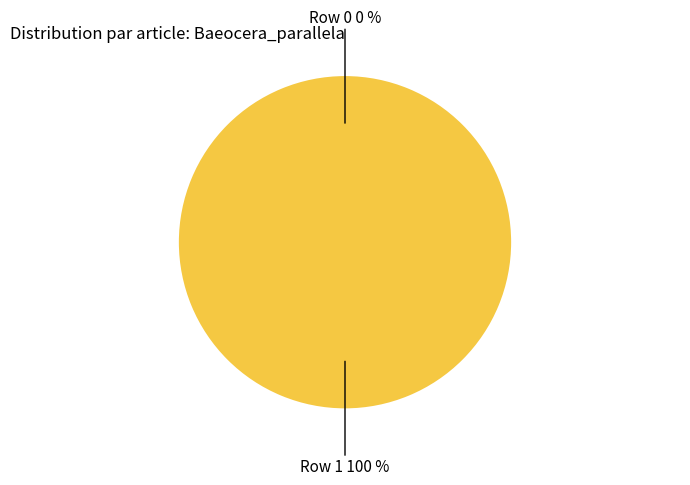

To the nearest percent, what is the average slice percentage?

50%